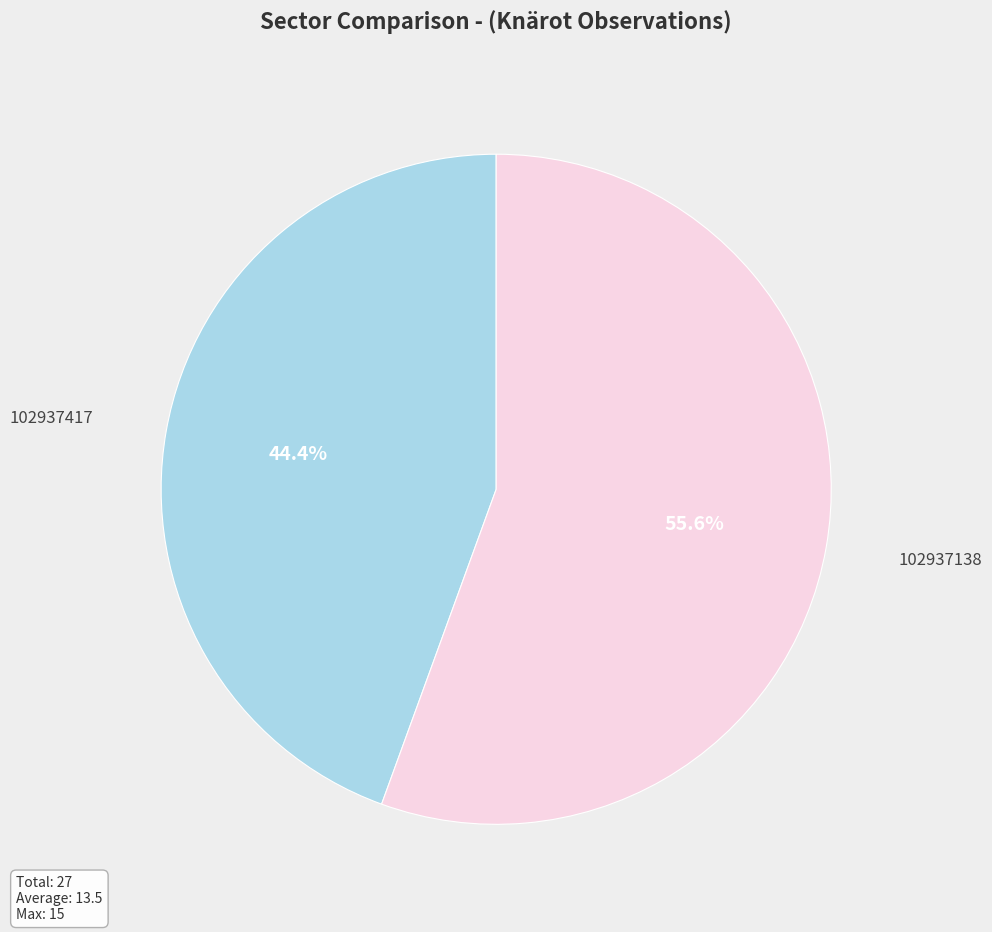

What percentage do 102937417 and 102937138 together represent?

100.0%